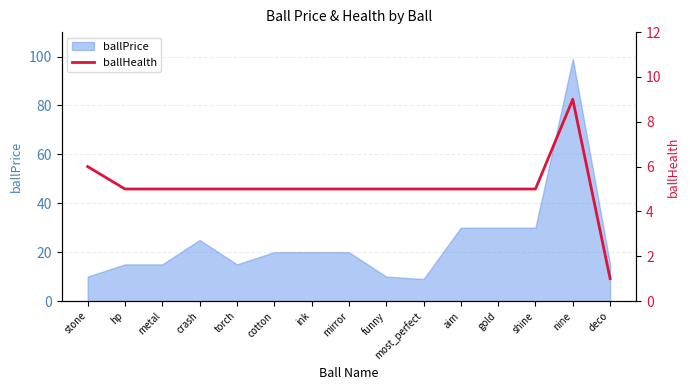

At which label does ballPrice reach its peak?

nine